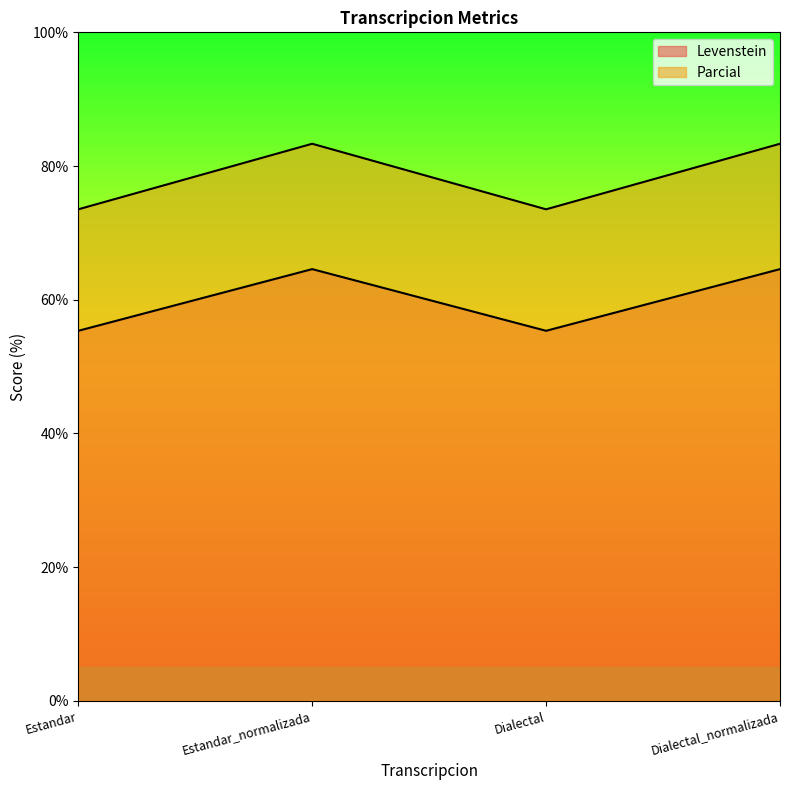

True or false: Levenstein has a value of 87.7 at Dialectal_normalizada.

False